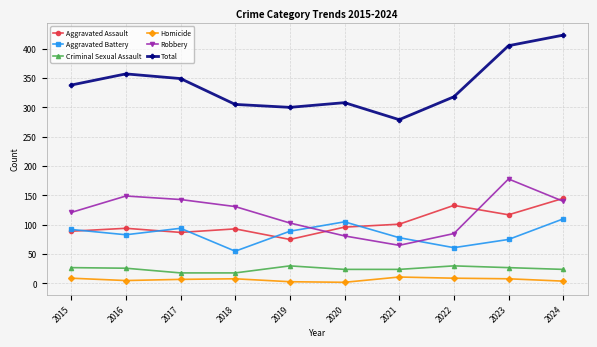

Rank the series by their maximum value, from highest to lowest.

Total, Robbery, Aggravated Assault, Aggravated Battery, Criminal Sexual Assault, Homicide